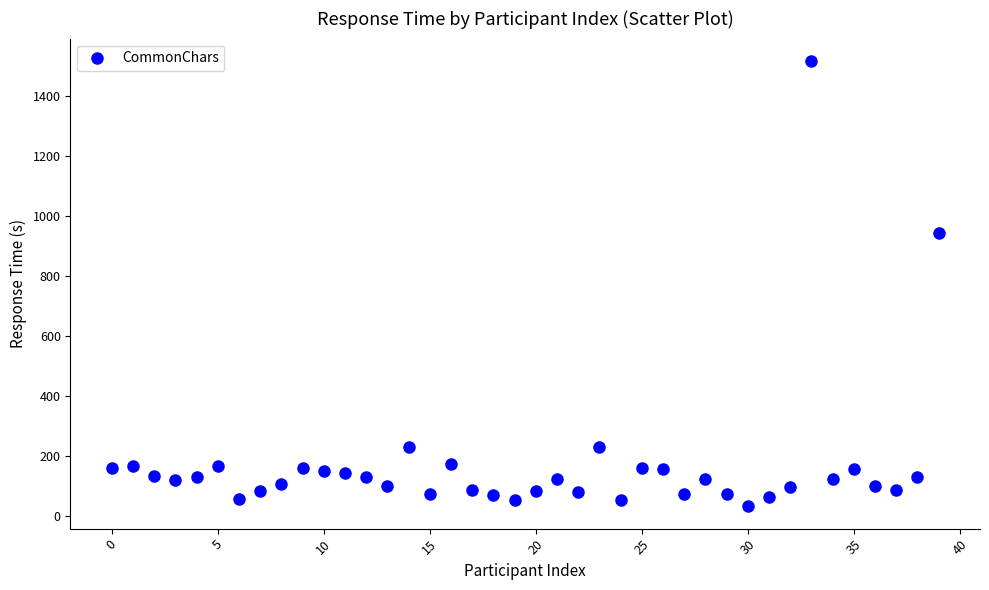

What Y value in the scatter plot is closest to 775?

944